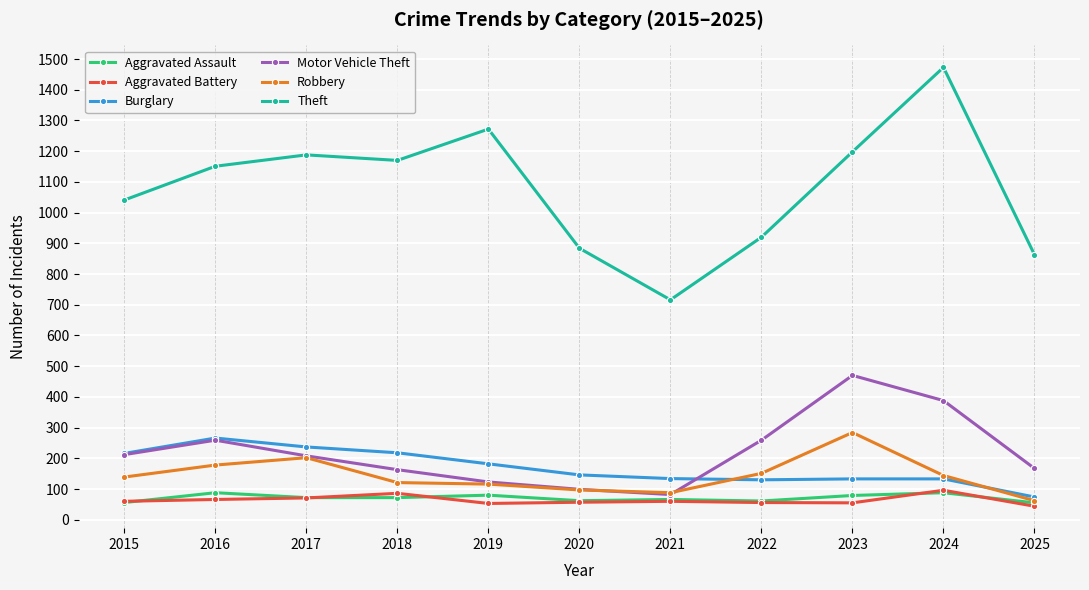

Where does the Burglary series first go above 146?

2015